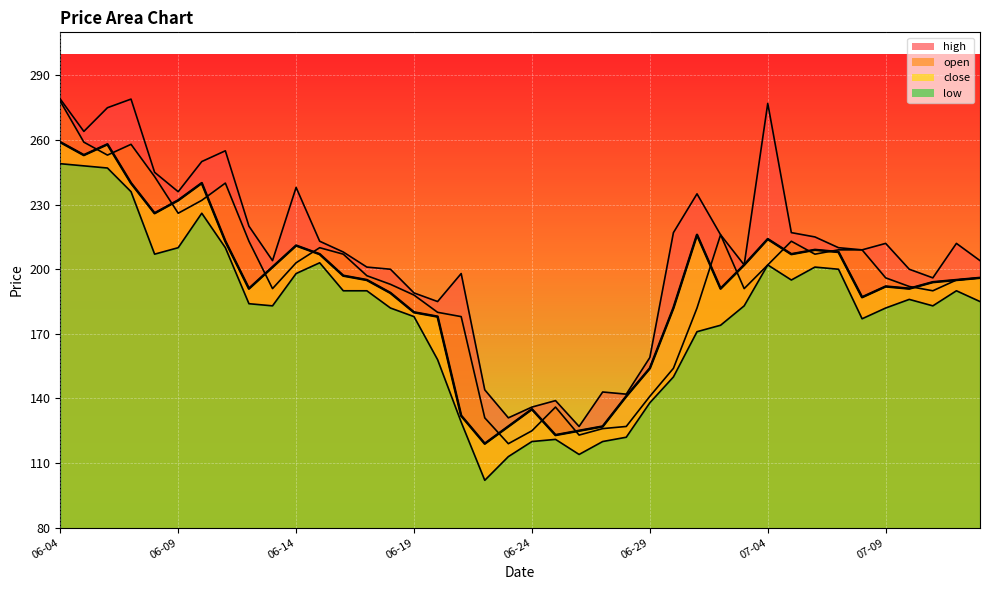

Count the number of data series in this chart.

4